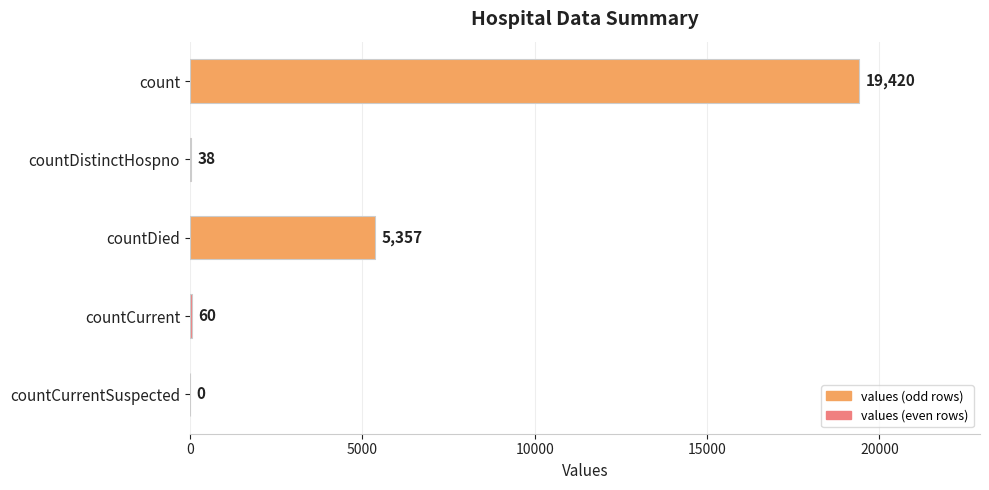

What is the approximate value at countCurrent, to the nearest 10?

60